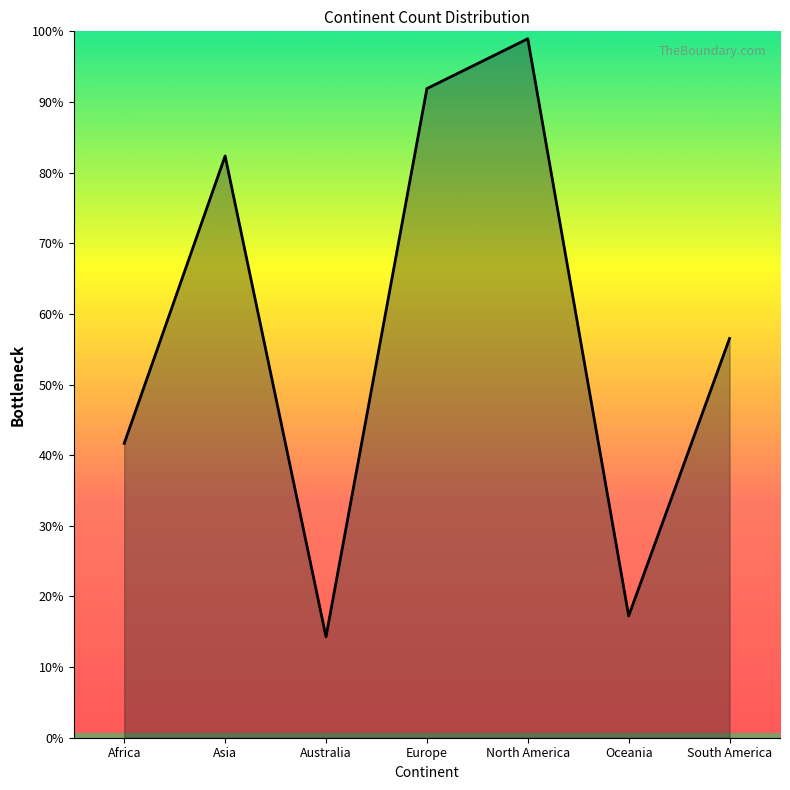

What is the difference between the maximum and minimum values?

84.7